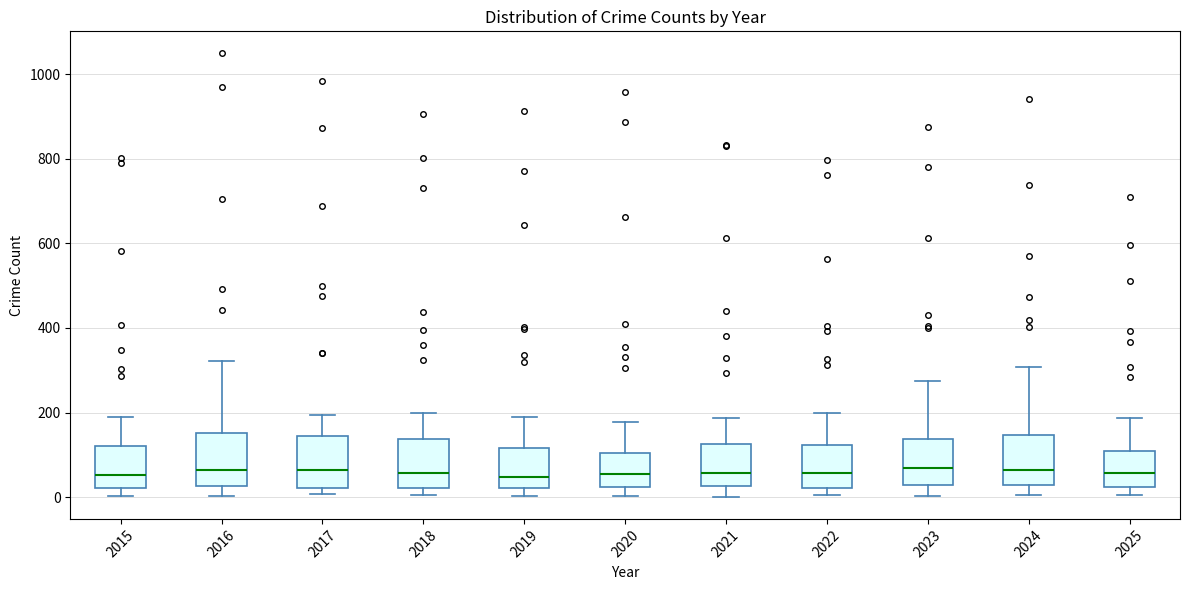

Where is the lower edge of the box at x = 2018 on the y-axis? The values are not printed on the chart, so give them approximately, as read against the axis.

20